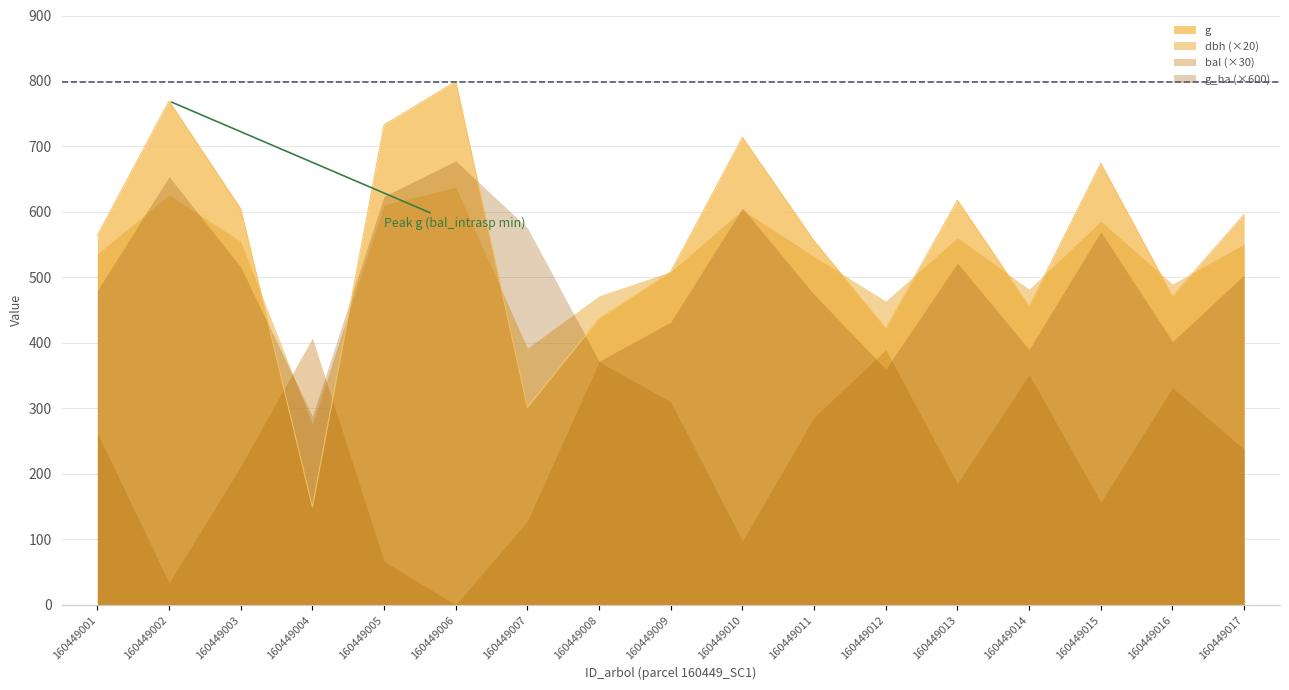

At which label does bal_intrasp reach its minimum?

160449006